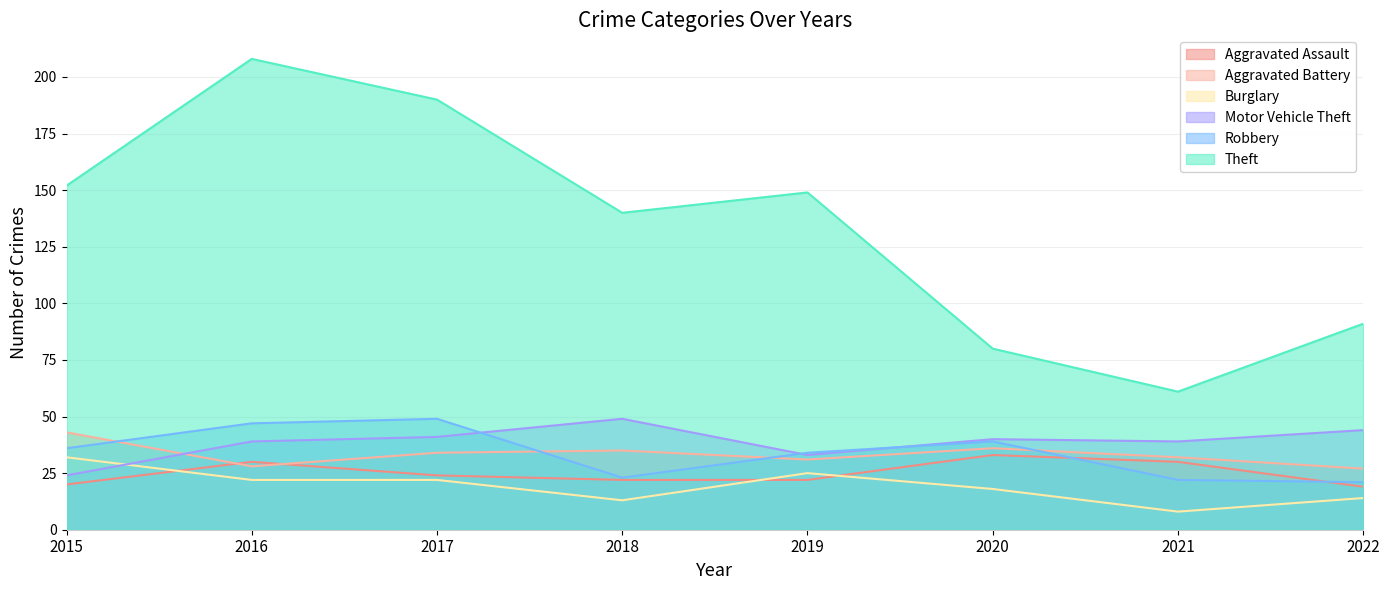

True or false: Theft has a value of 91 at 2022.

True